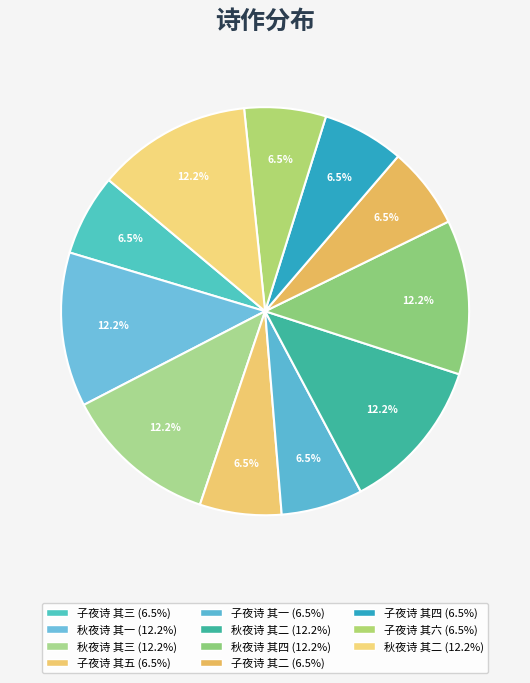

Rank the categories by value from lowest to highest.

子夜诗 其一, 子夜诗 其二, 子夜诗 其三, 子夜诗 其四, 子夜诗 其五, 子夜诗 其六, 秋夜诗 其一, 秋夜诗 其二, 秋夜诗 其三, 秋夜诗 其四, 秋夜诗 其二